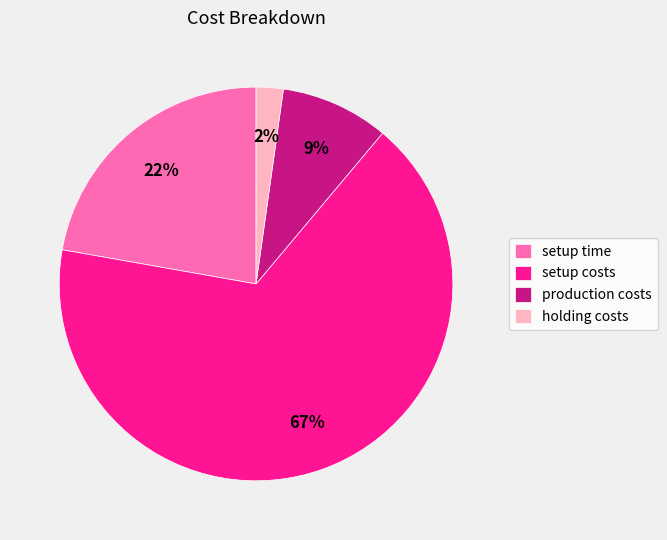

Between setup time and production costs, which is larger?

setup time